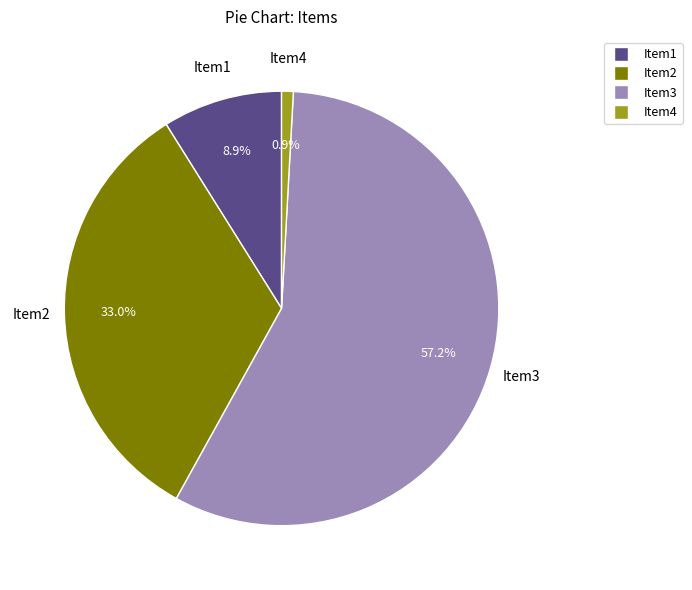

Is the sum of Item4 and Item3 greater than half?

Yes